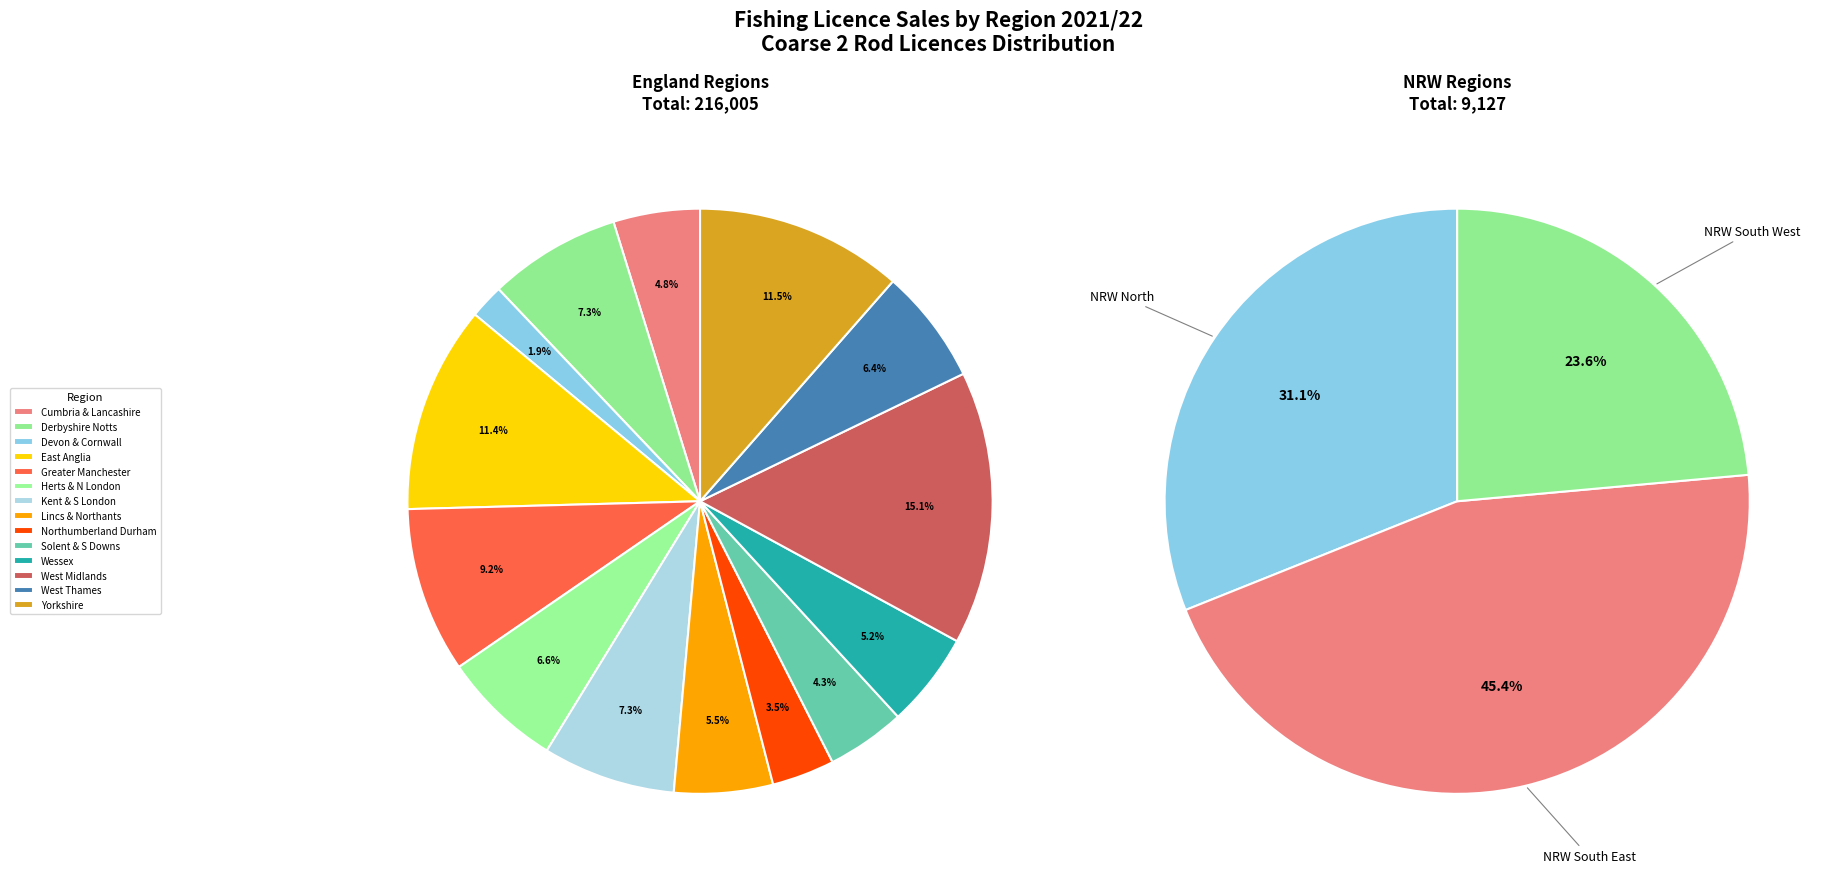

Is it true that Cumbria and Lancashire is 1% of the pie?

False